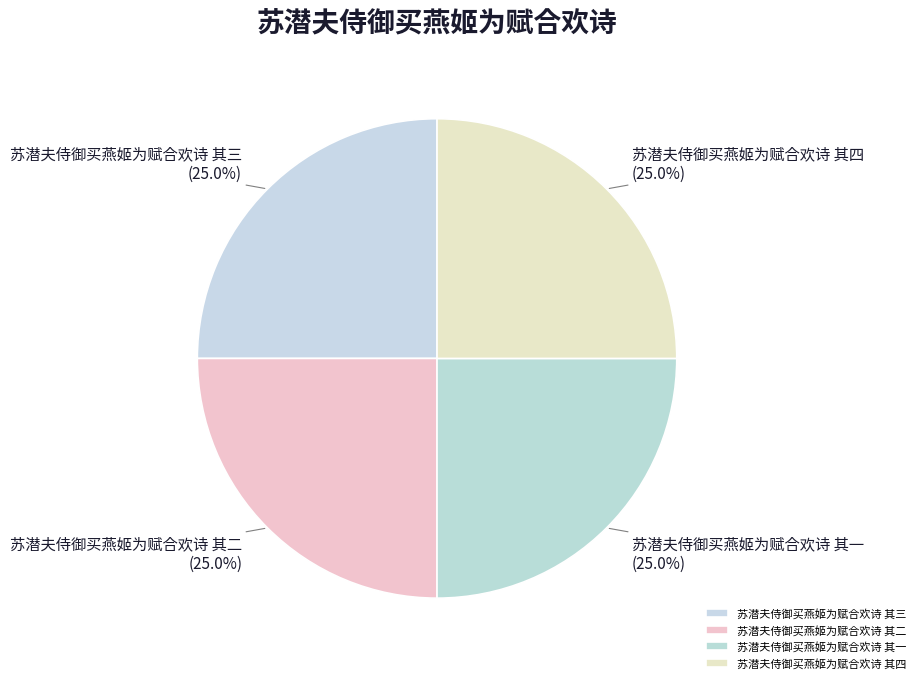

Count the number of slices in the pie.

4